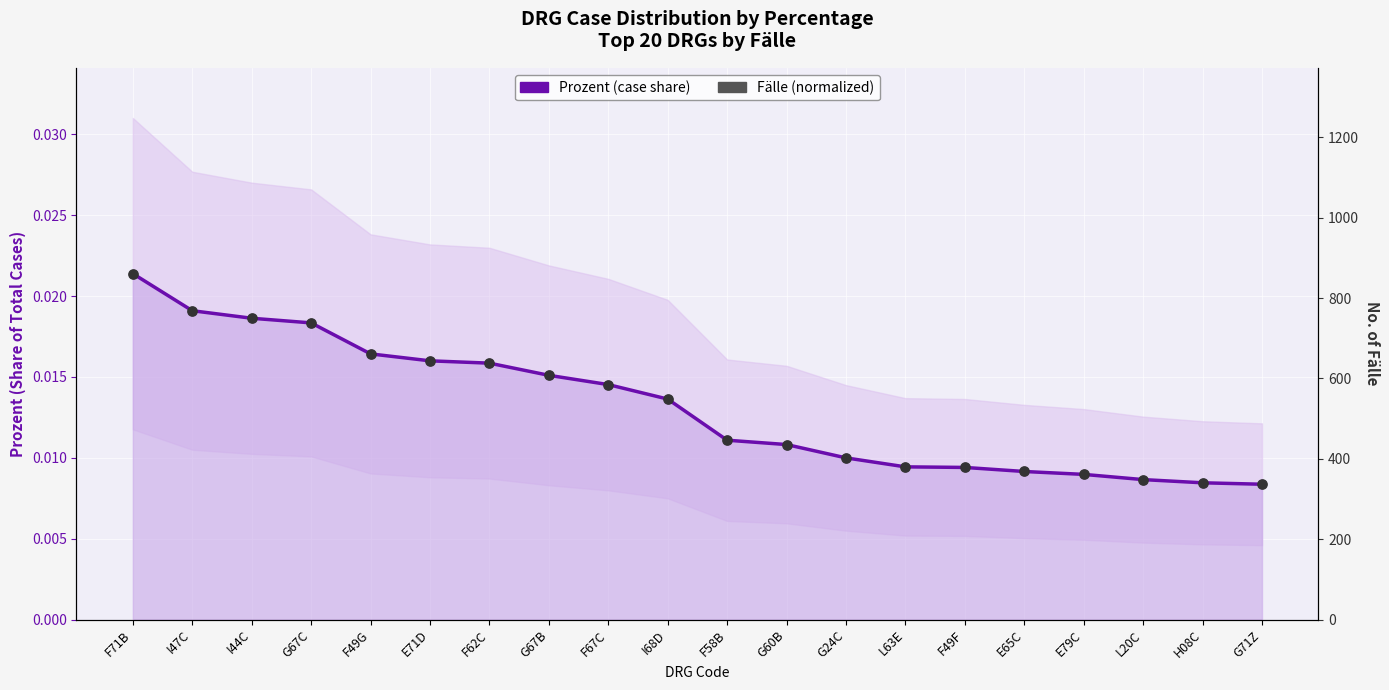

At which category is the sum across all series the highest?

F71B